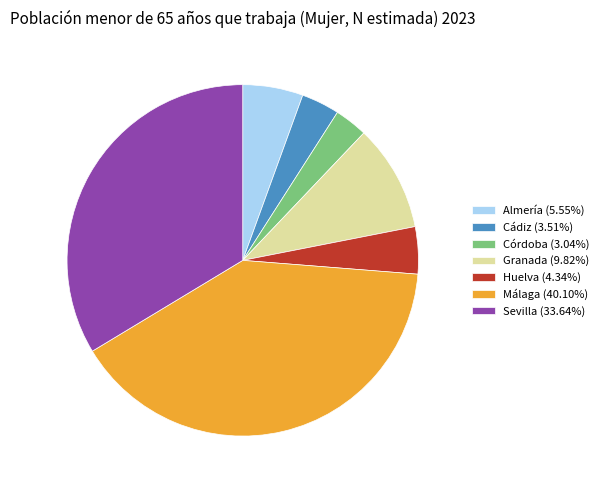

What is the largest slice in the pie chart?

Málaga